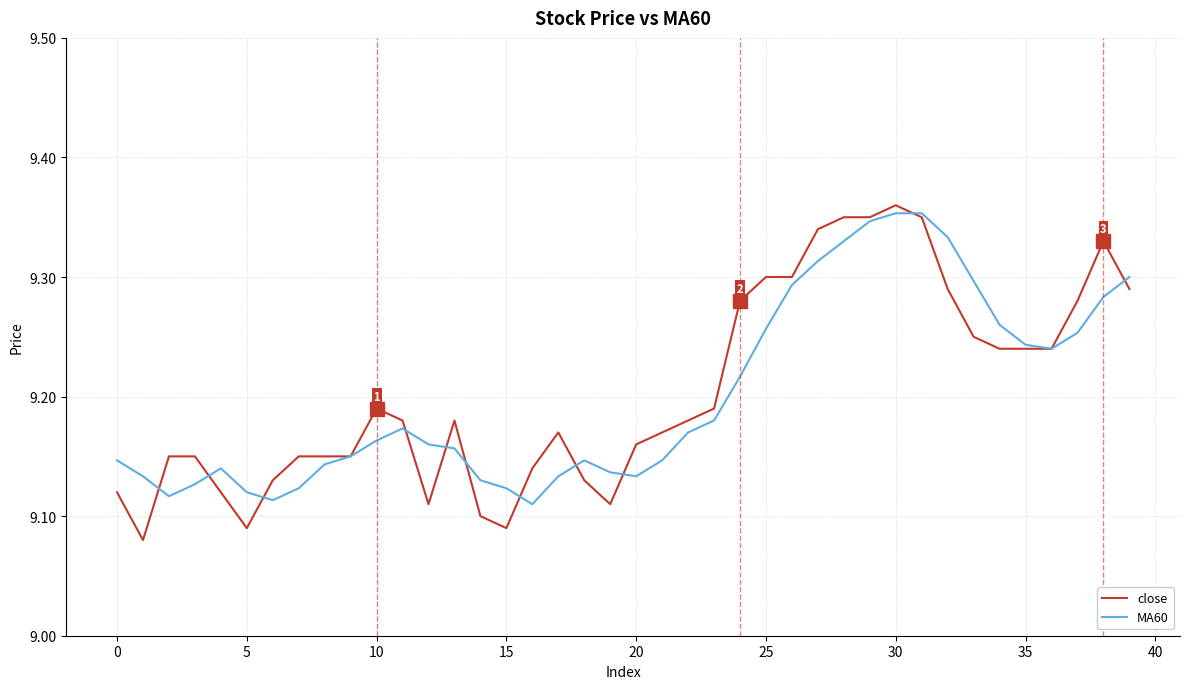

Which series has the largest range (max minus min)?

close